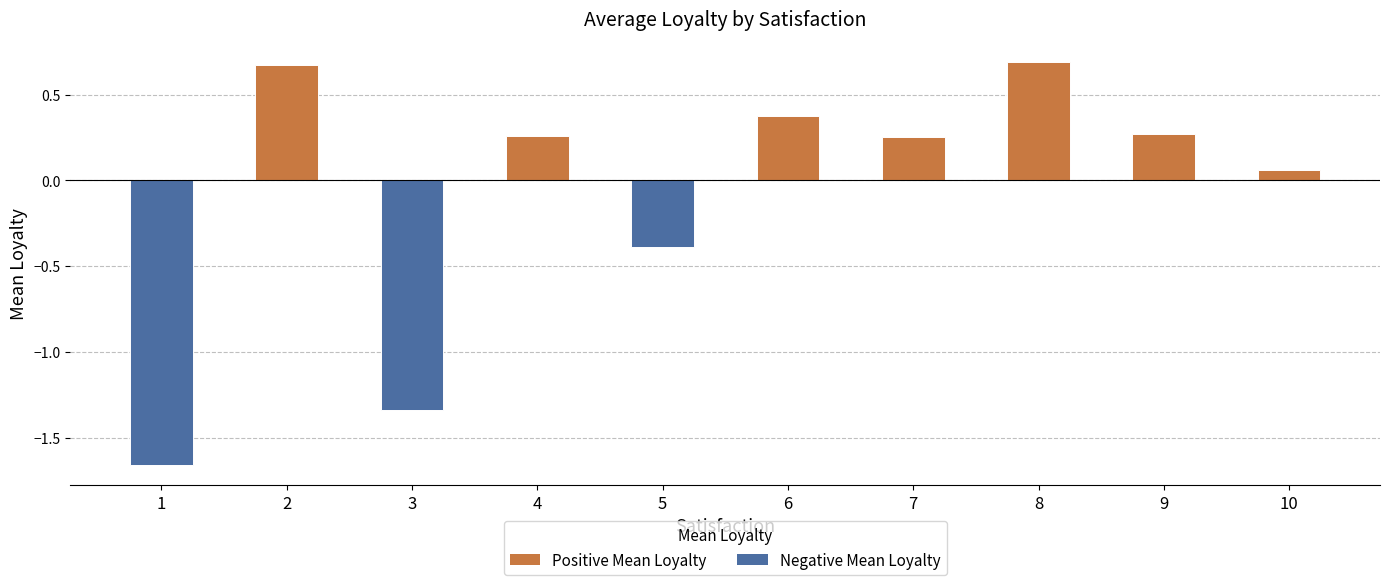

How many series are shown in this chart?

1